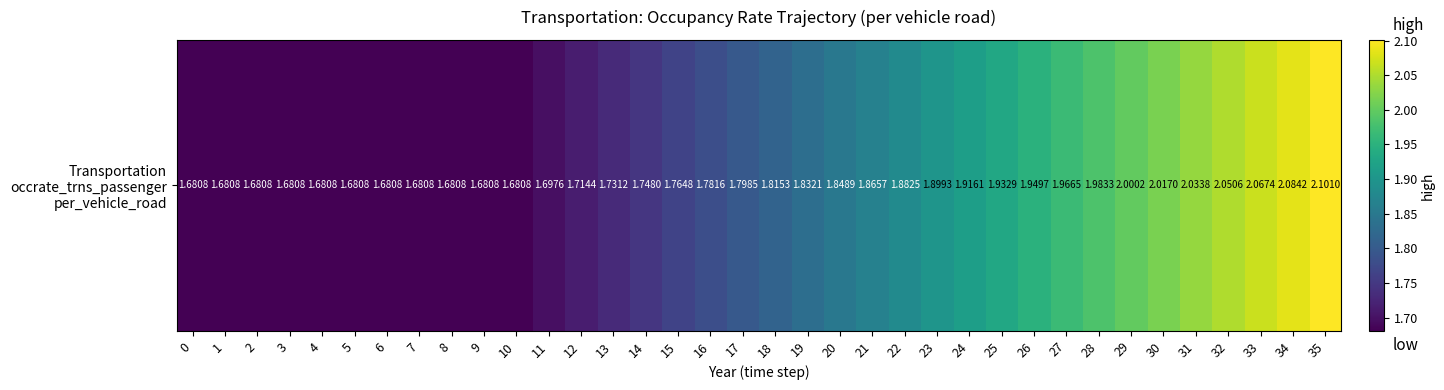

What is the difference between the maximum and second lowest values?

0.4